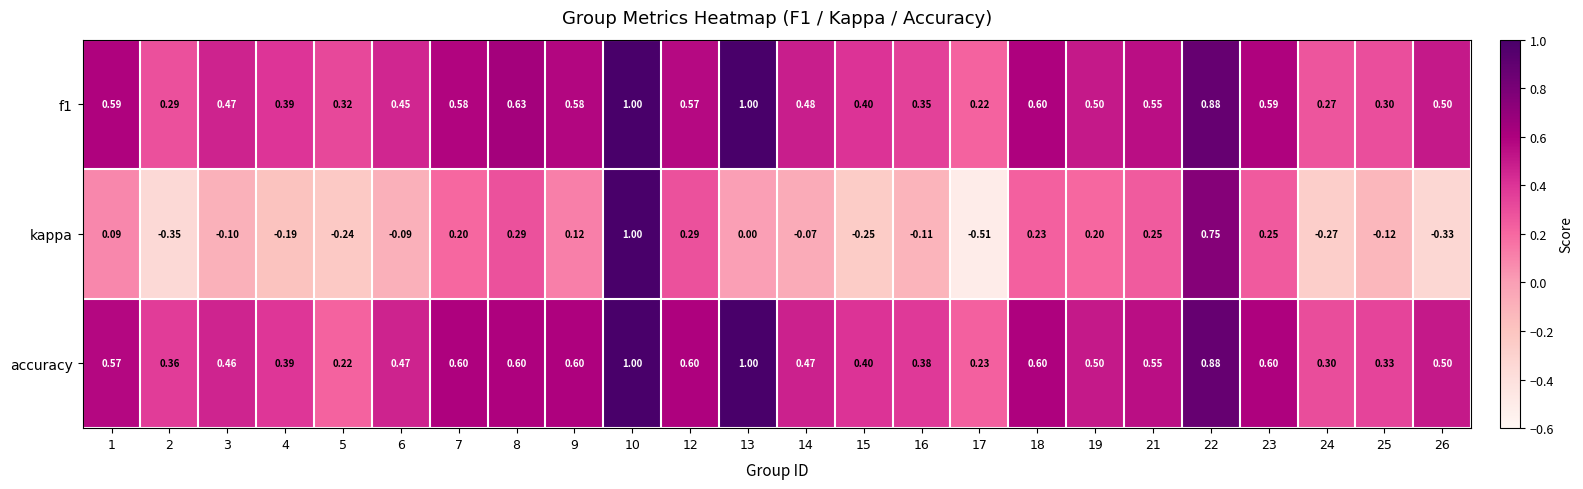

What is the maximum value shown in the chart?

1.0